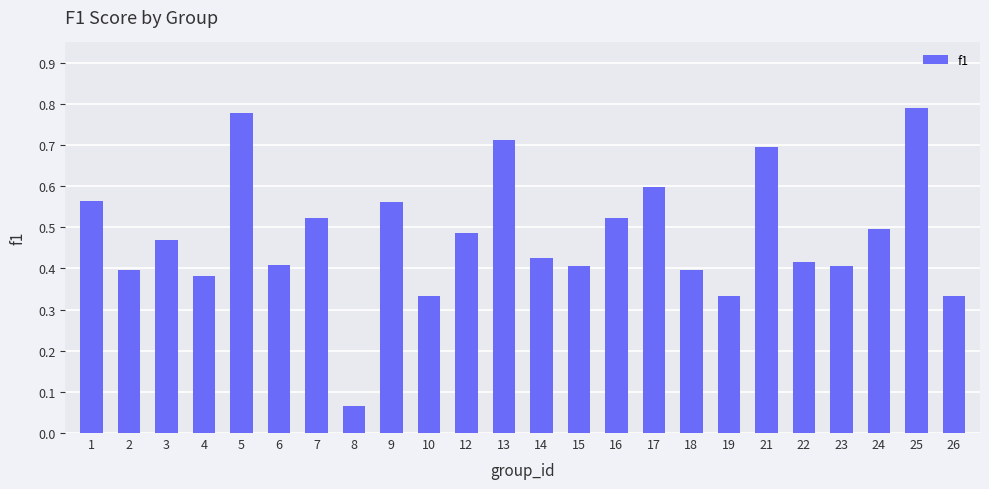

Which category has the lowest value across all series?

8